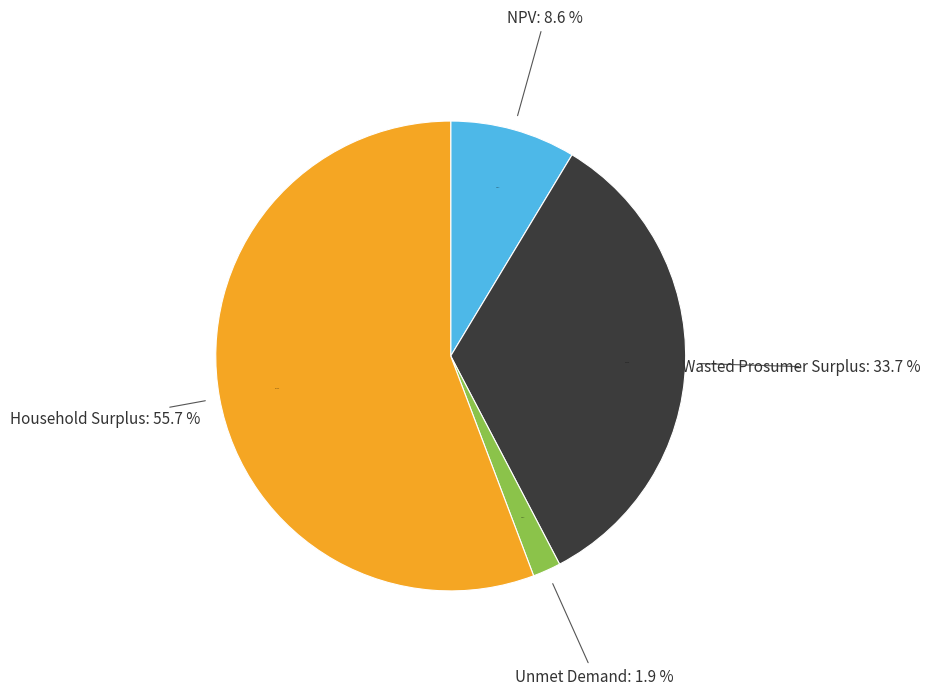

To the nearest percent, what is the average slice percentage?

25%